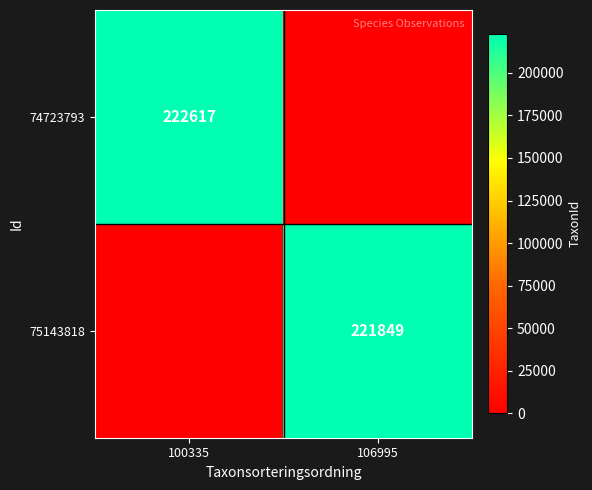

Is the value of 75143818 at 106995 greater than the value of 74723793 at 100335?

No